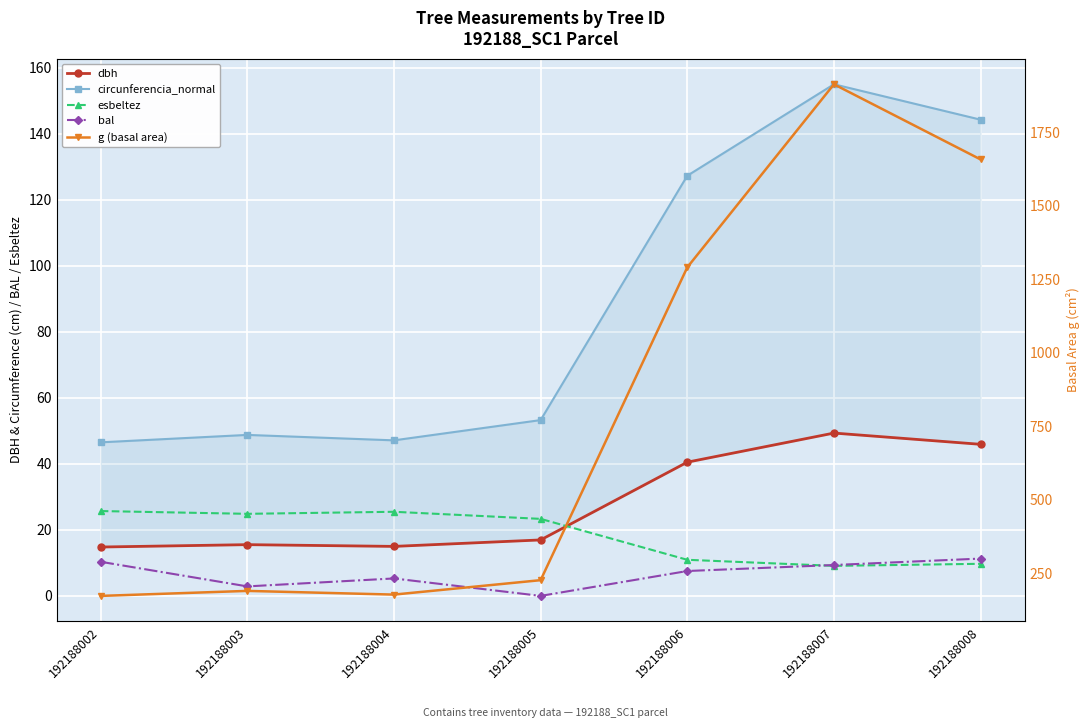

At which category does dbh reach its first local valley?

192188004